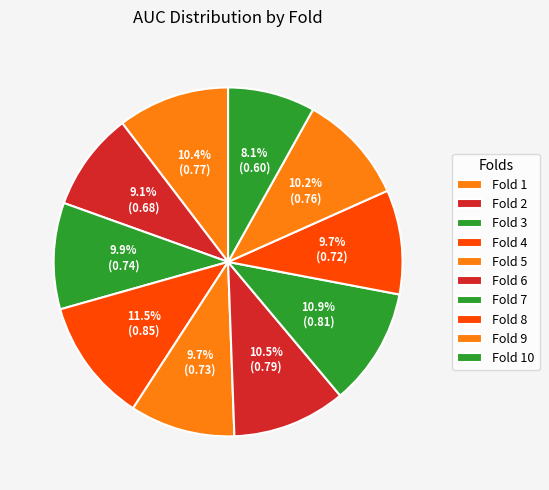

True or false: Fold 6 accounts for 5% of the total.

False